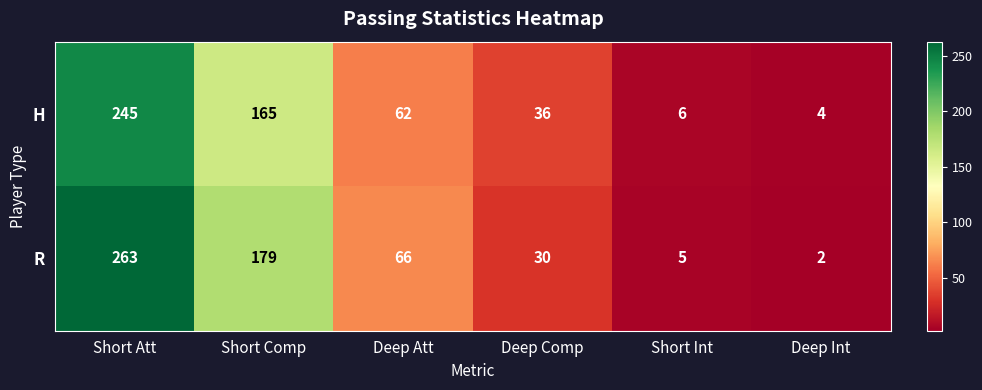

The R series shows 30 at Deep Comp. True or false?

True